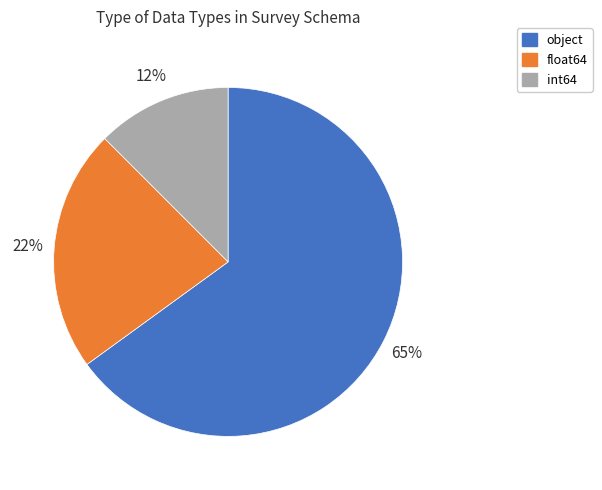

Which category accounts for the majority?

object